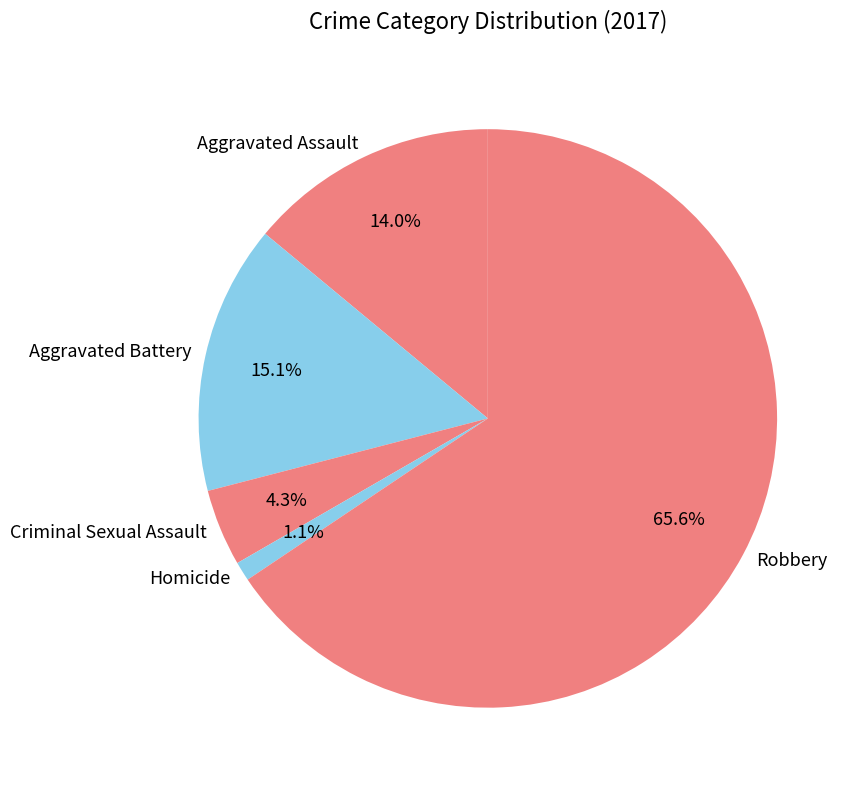

To the nearest percent, what portion does Aggravated Assault represent?

14%